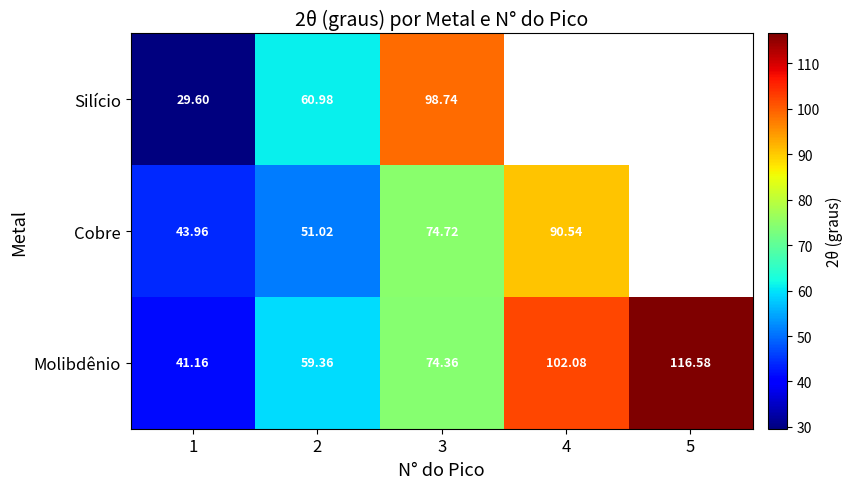

What is the difference between the Molibdênio values at 2 and 3?

15.0